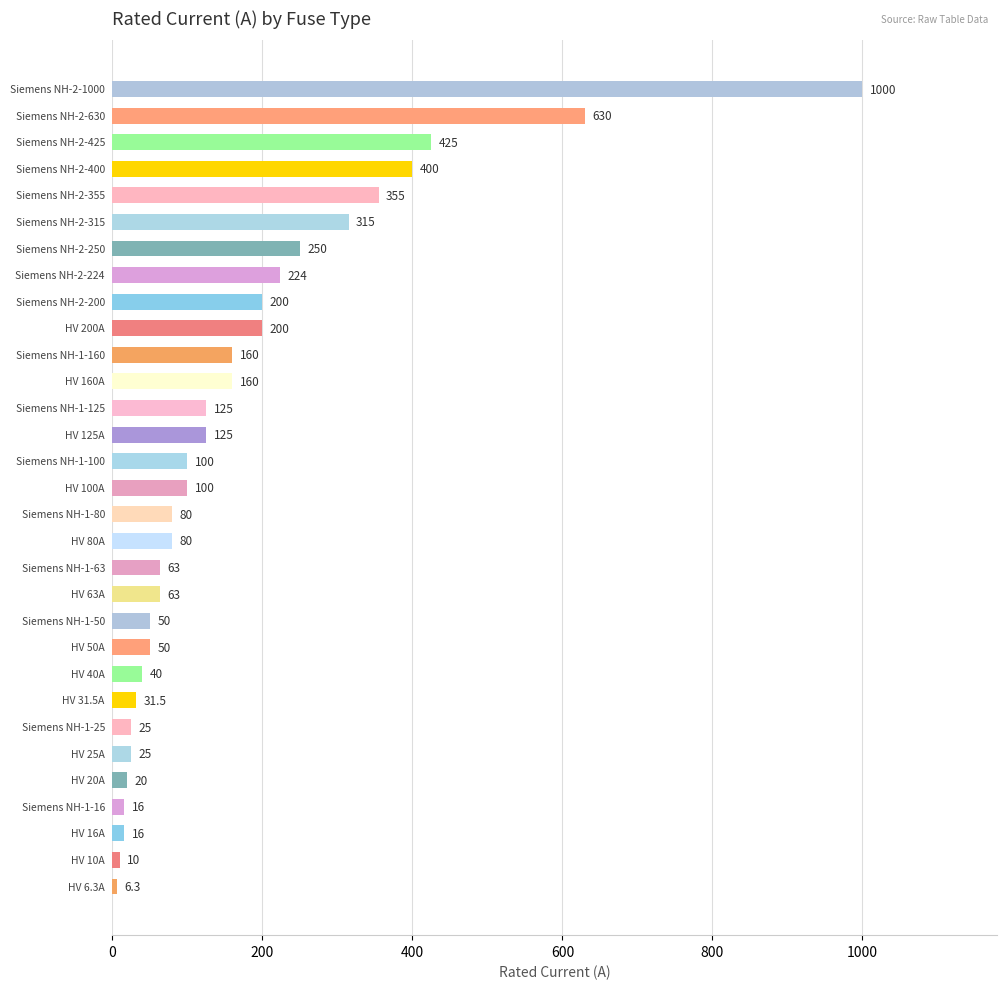

What is the minimum value shown in the chart?

6.3